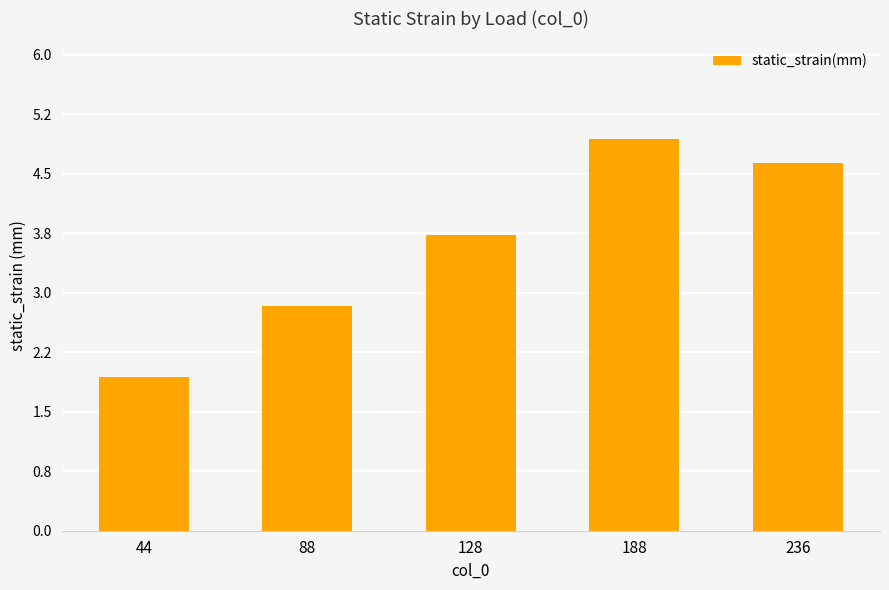

Between 236 and 188, which is larger?

188